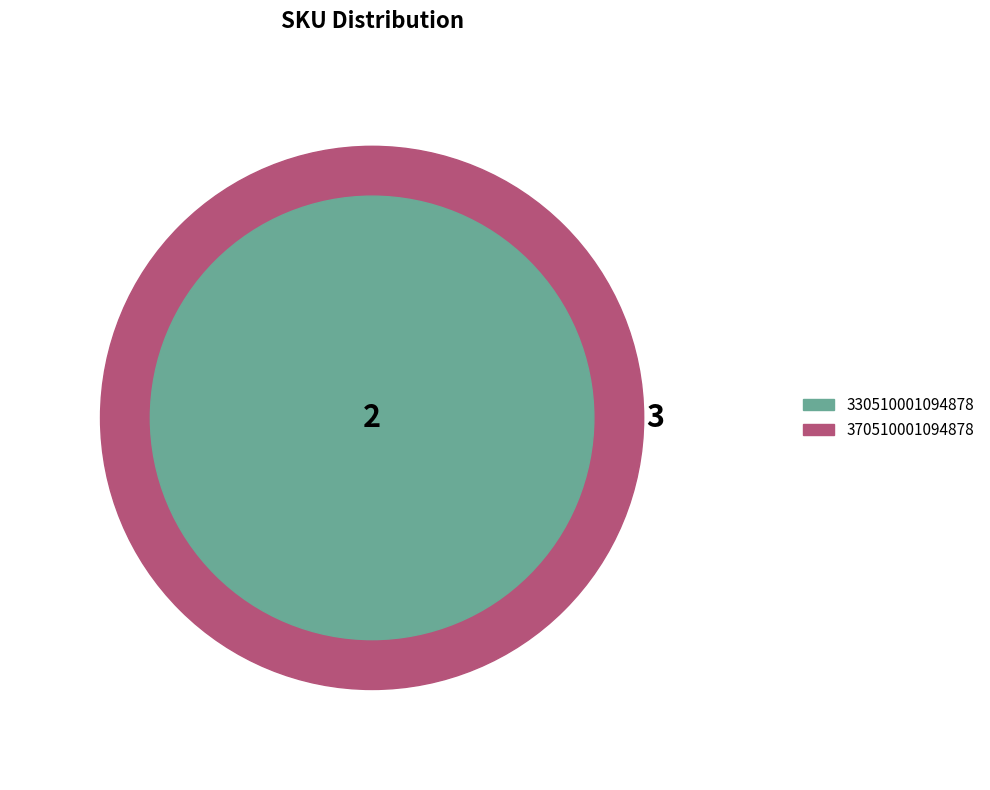

What is the change in value from 370510001094878 to 330510001094878?

-1